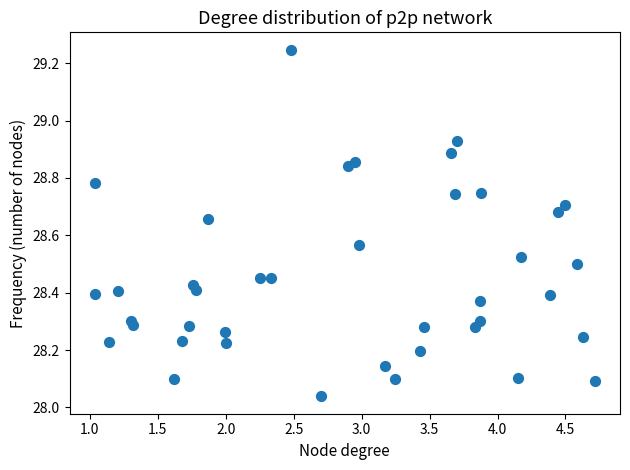

What is the range of X values (max minus min)?

3.7